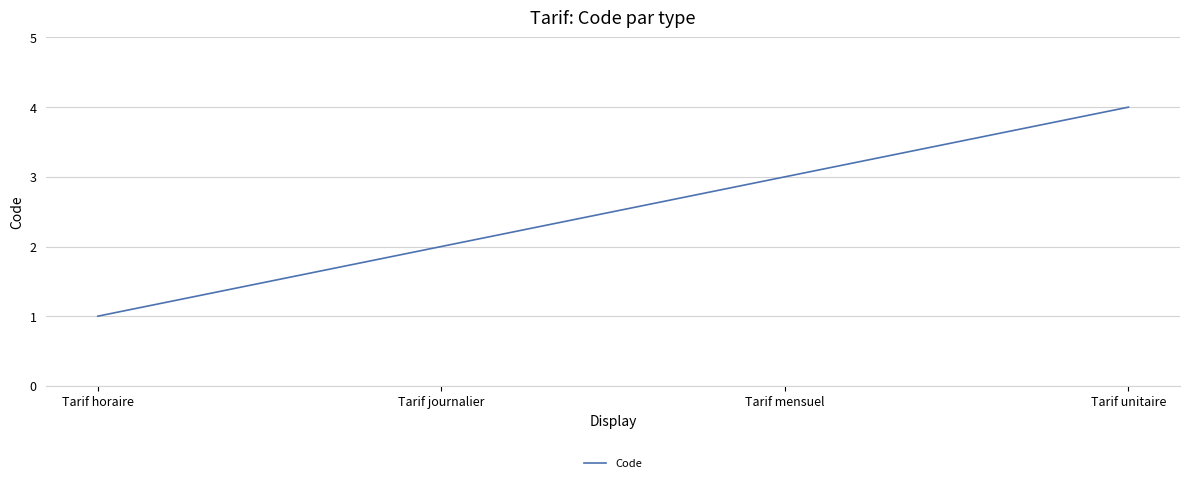

What position from the right is Tarif journalier?

3